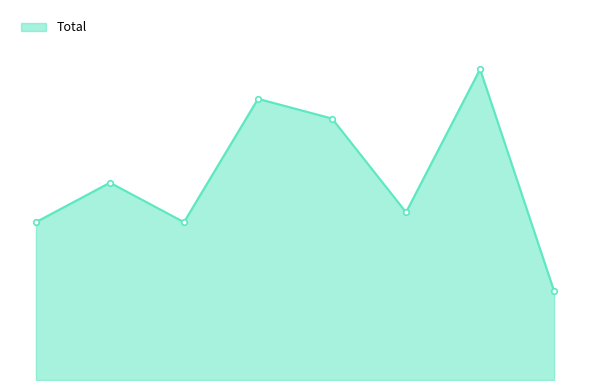

Is this an area chart (filled region under the line)?

Yes